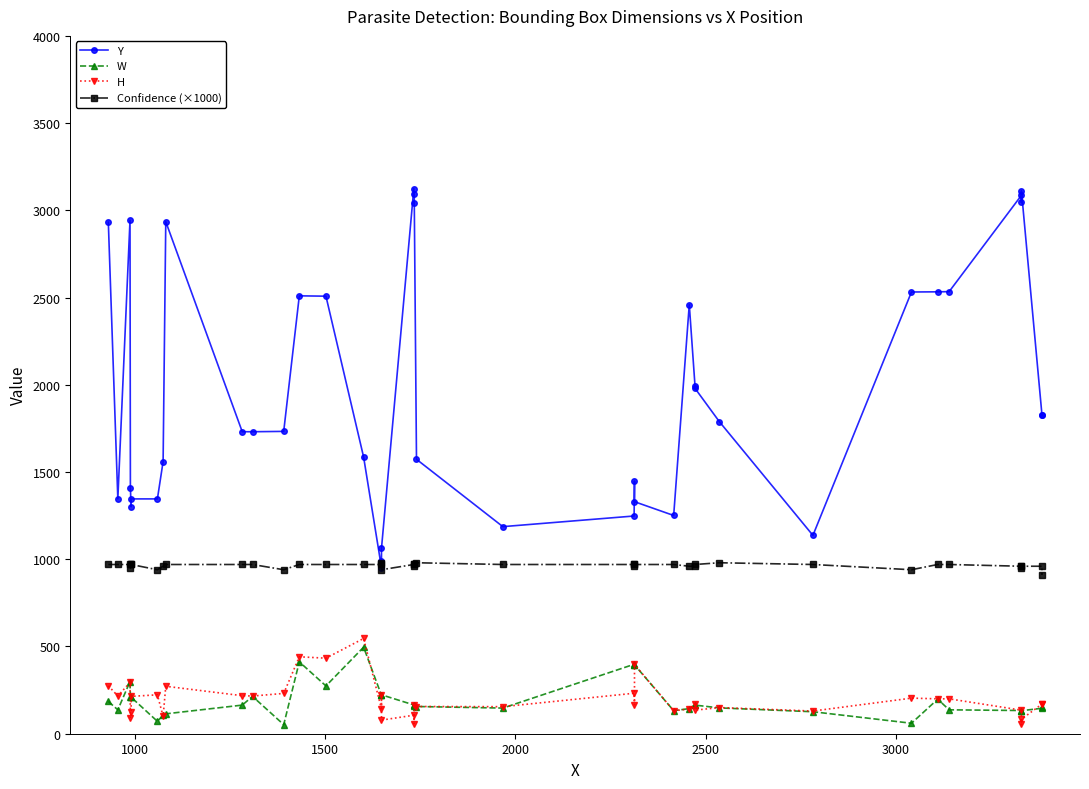

Count the number of categories in the chart.

40